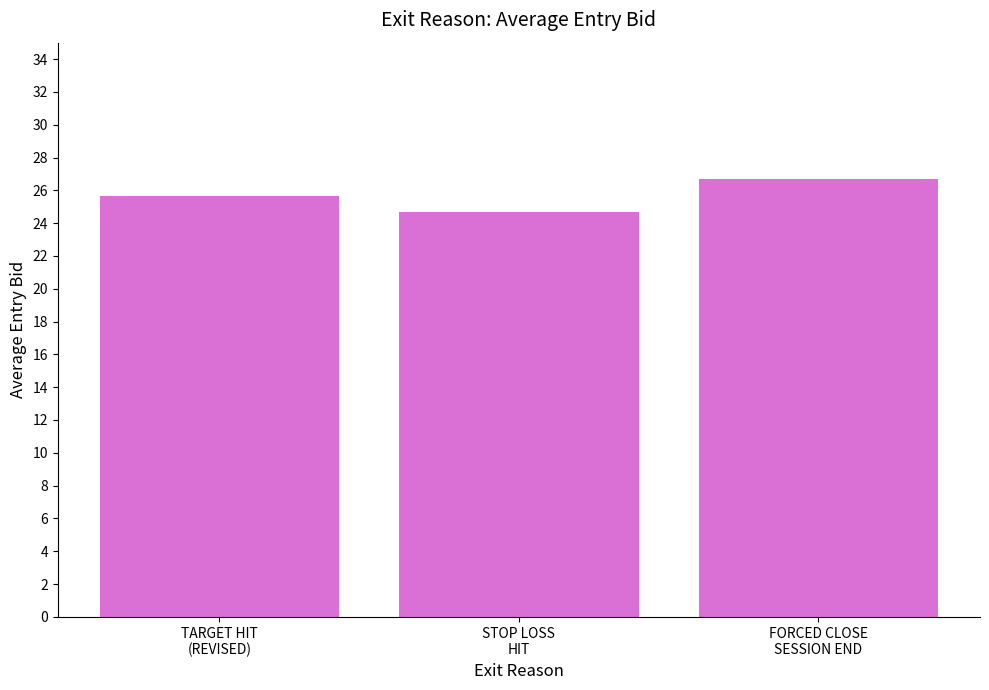

What is the smallest value displayed?

24.7